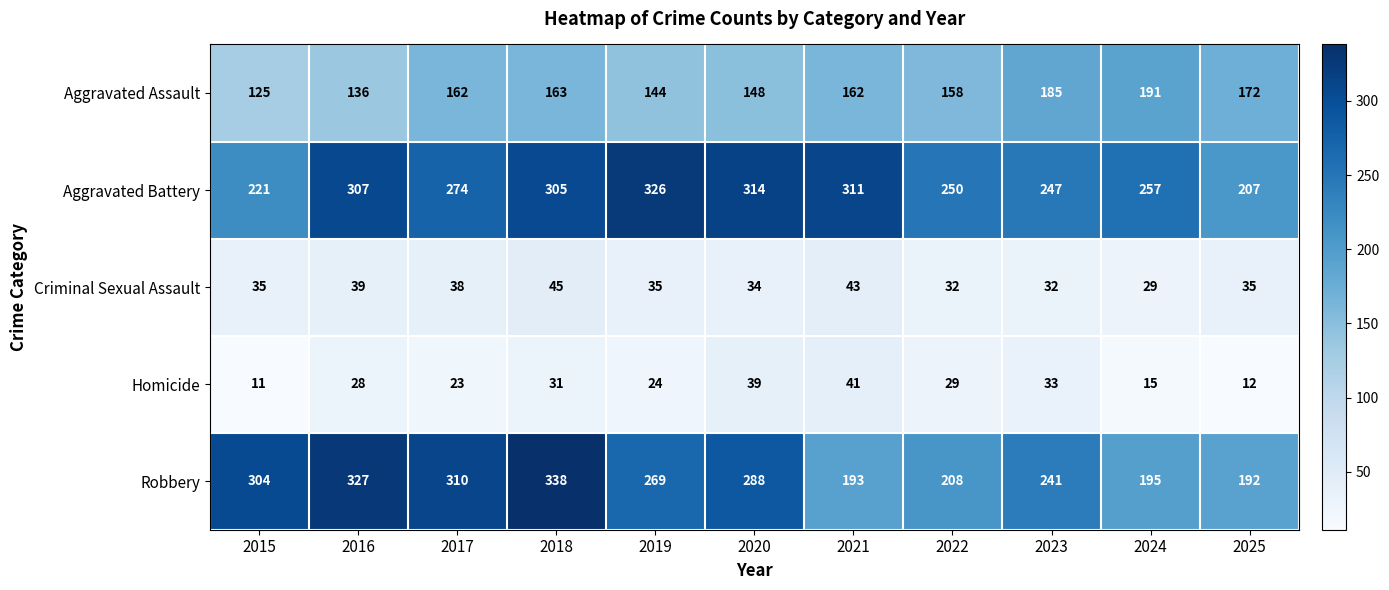

What is the total value across all series at 2019?

798